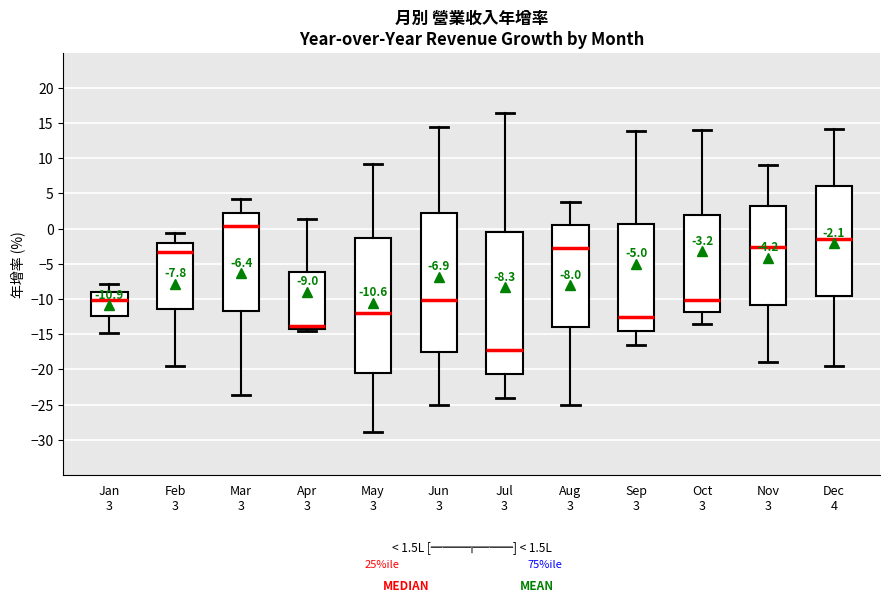

Which box's median line is the lowest?

Jul 3